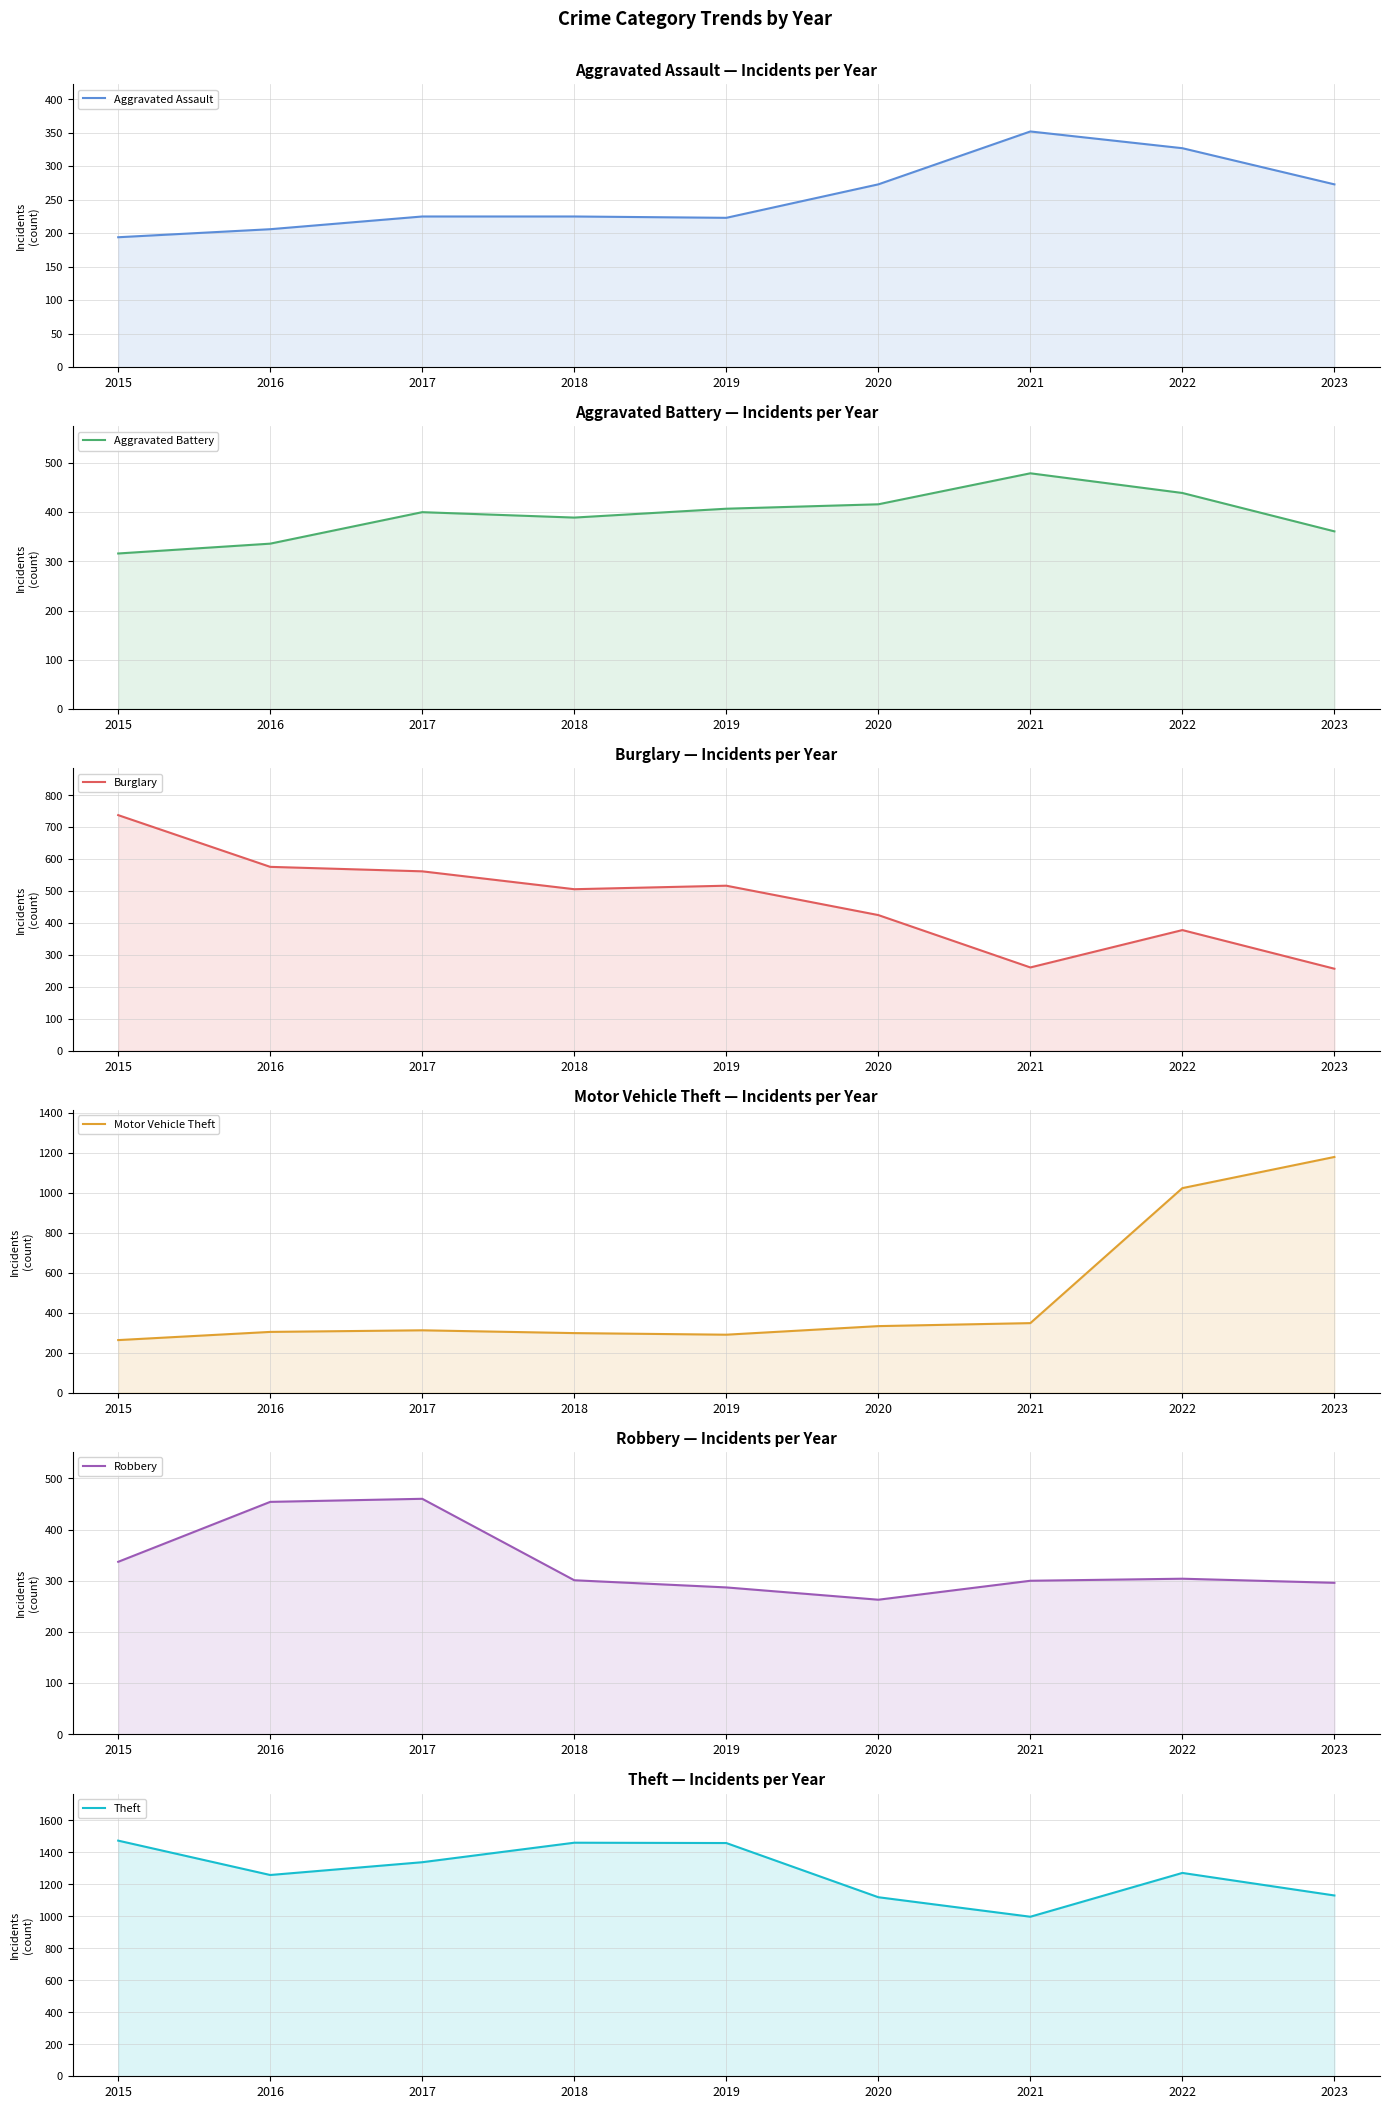

At which label does Aggravated Battery reach its minimum?

2015